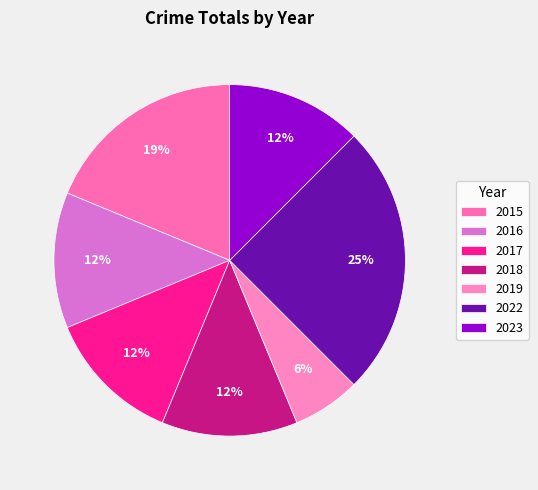

To the nearest percent, what is the average slice percentage?

14%